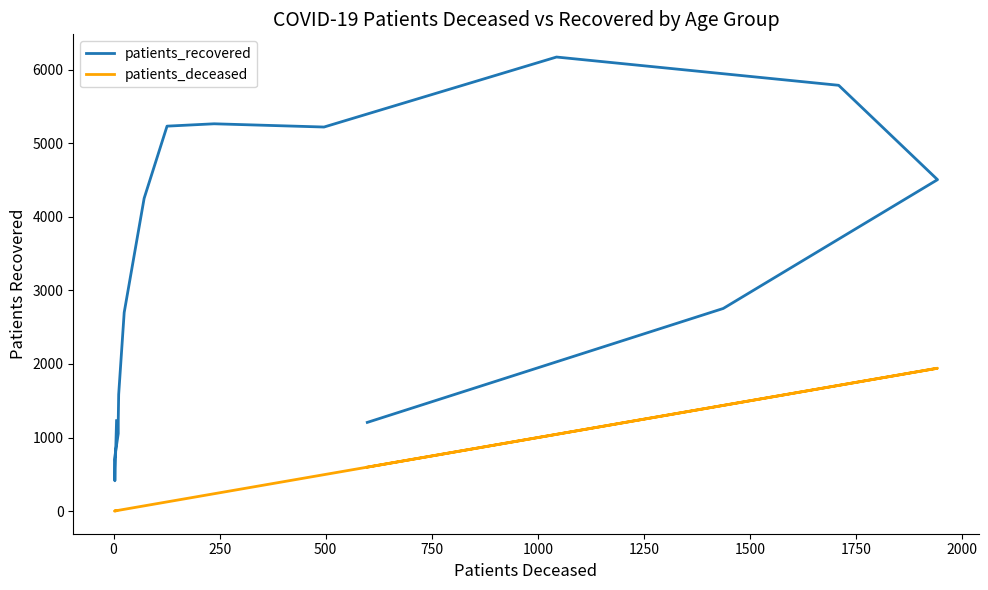

In patients_deceased, how many points are lower than both neighbors (excluding endpoints)?

1